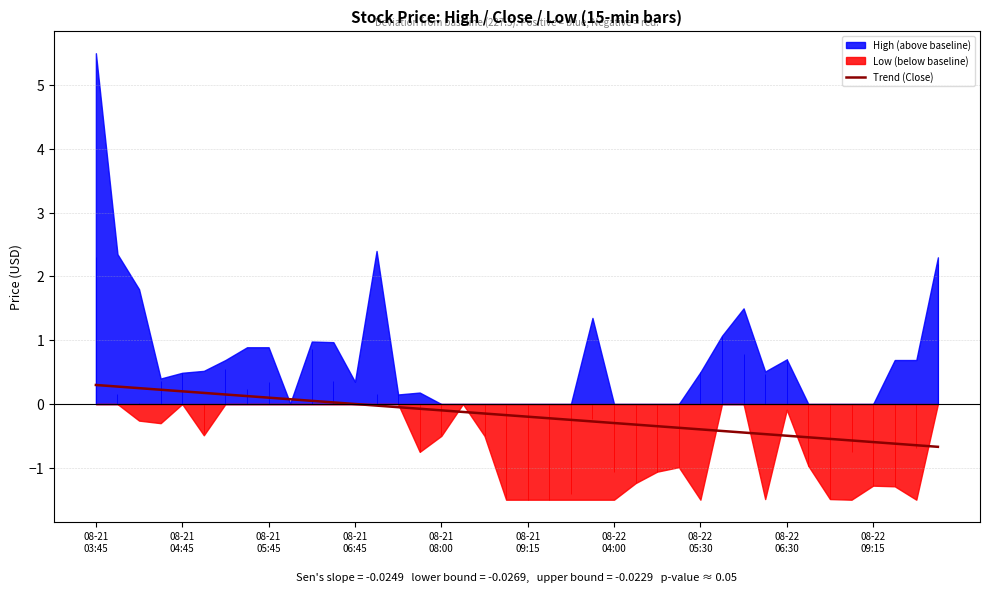

What is the label of the 38th point from the right?

08-21
05:45